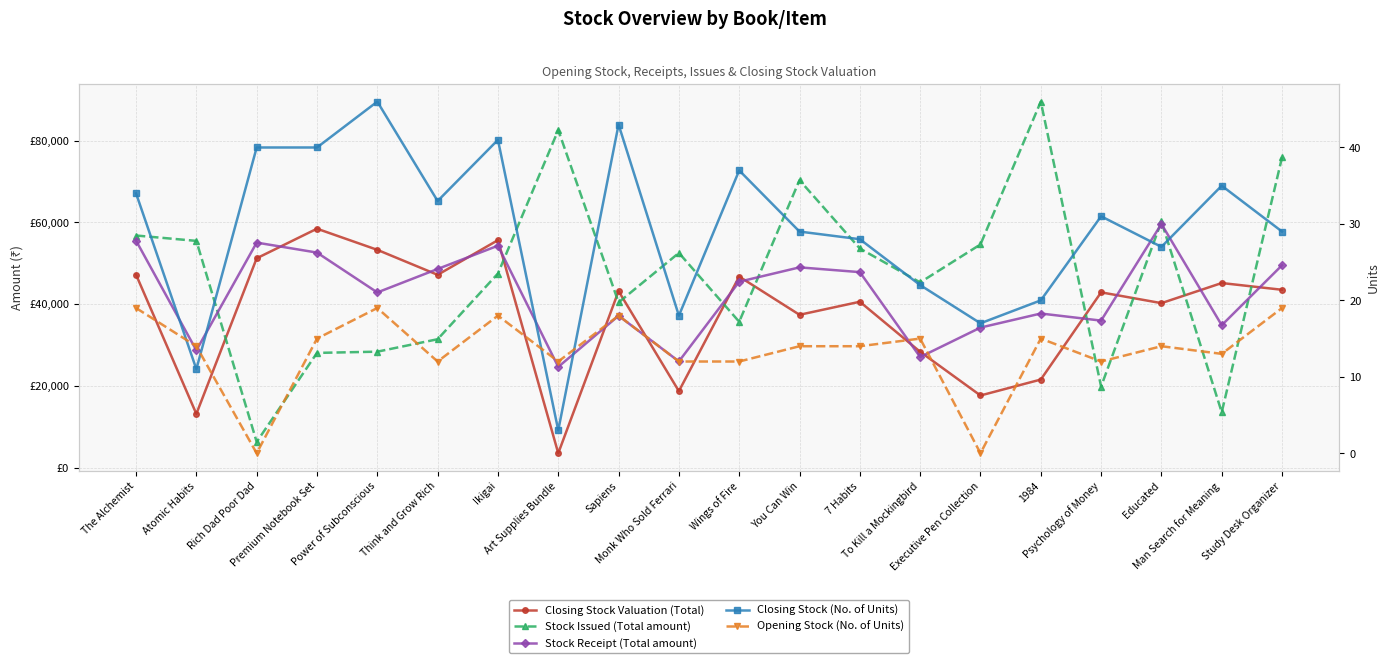

At which category is the sum across all series the highest?

Study Desk Organizer